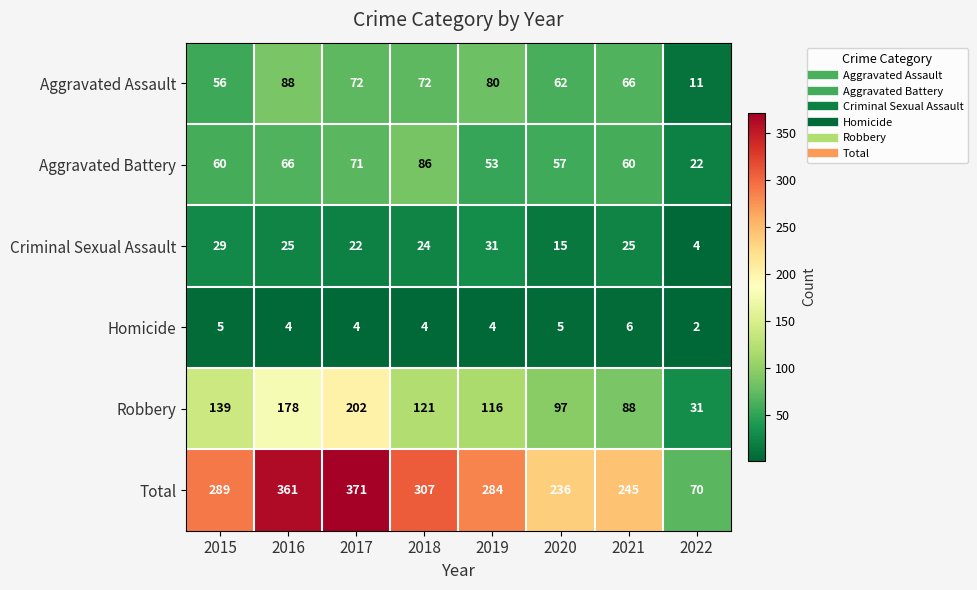

What is the sum of all Total values?

2163